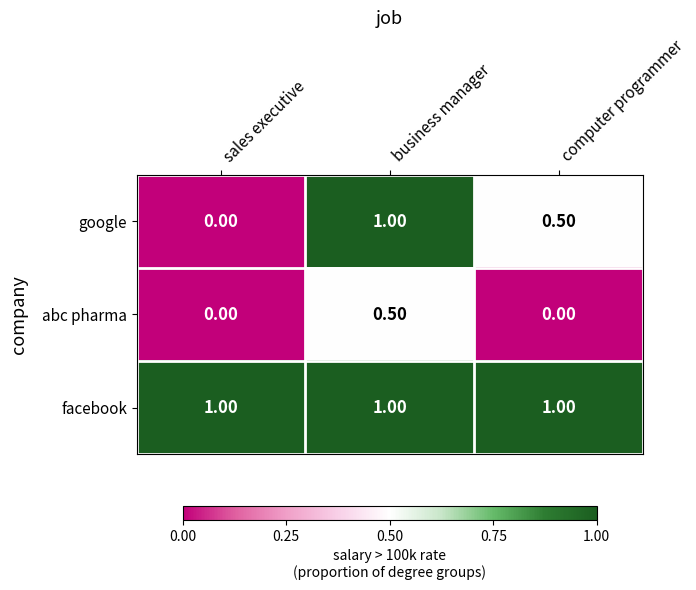

Which series has the widest spread of values?

google